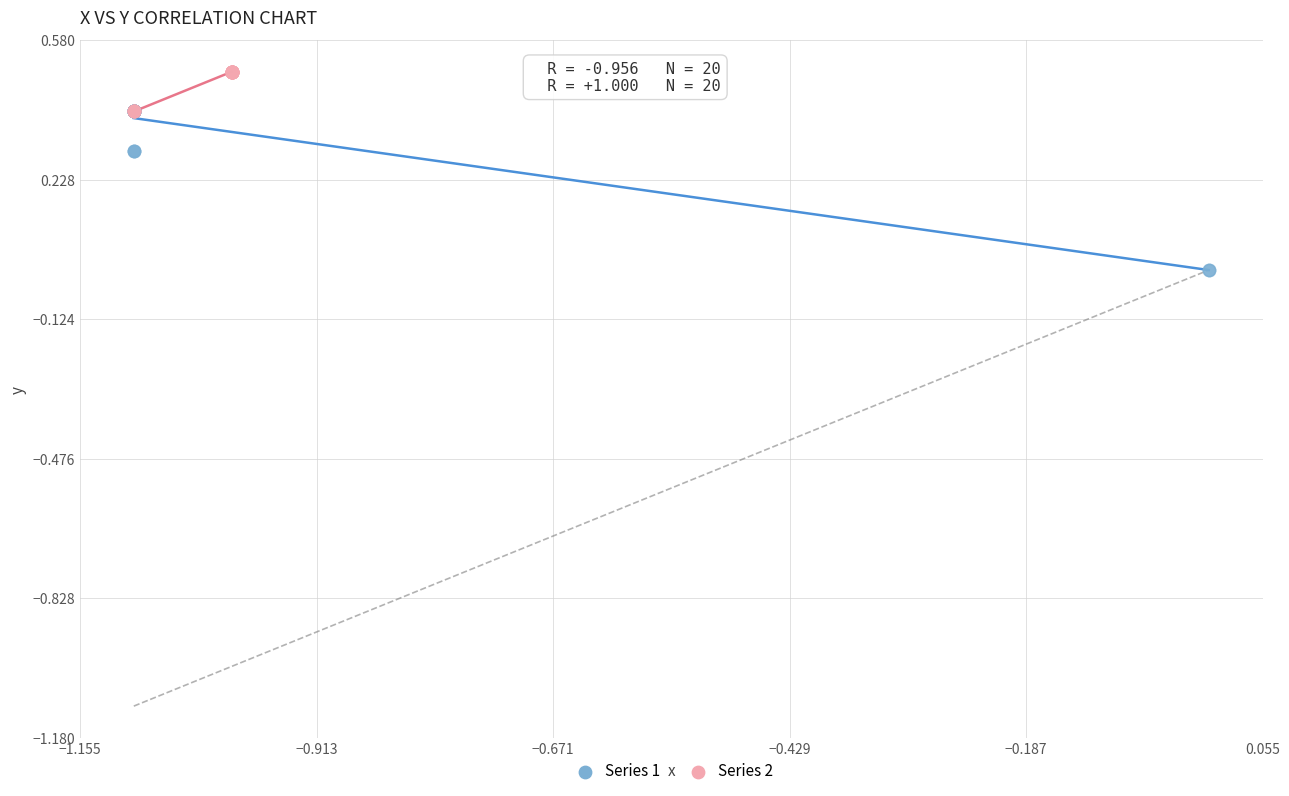

Which series has the largest Y range (max minus min)?

Series 1